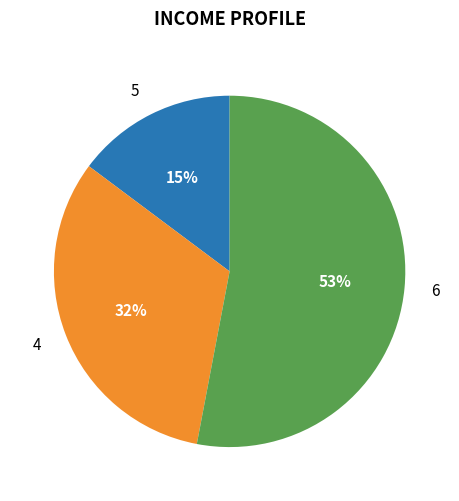

To the nearest percent, what portion does 5 represent?

15%